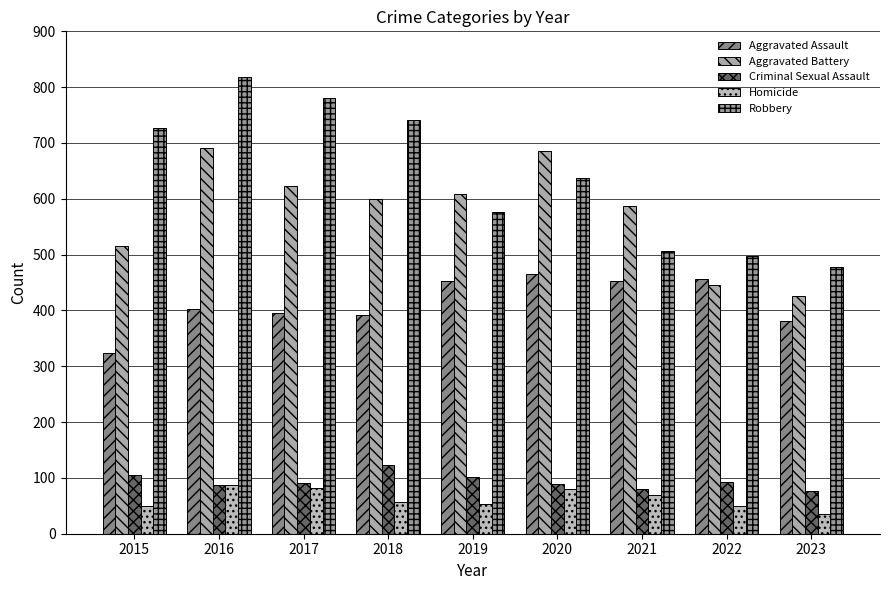

What is the value of the Criminal Sexual Assault bar at the 7th from the left?

81